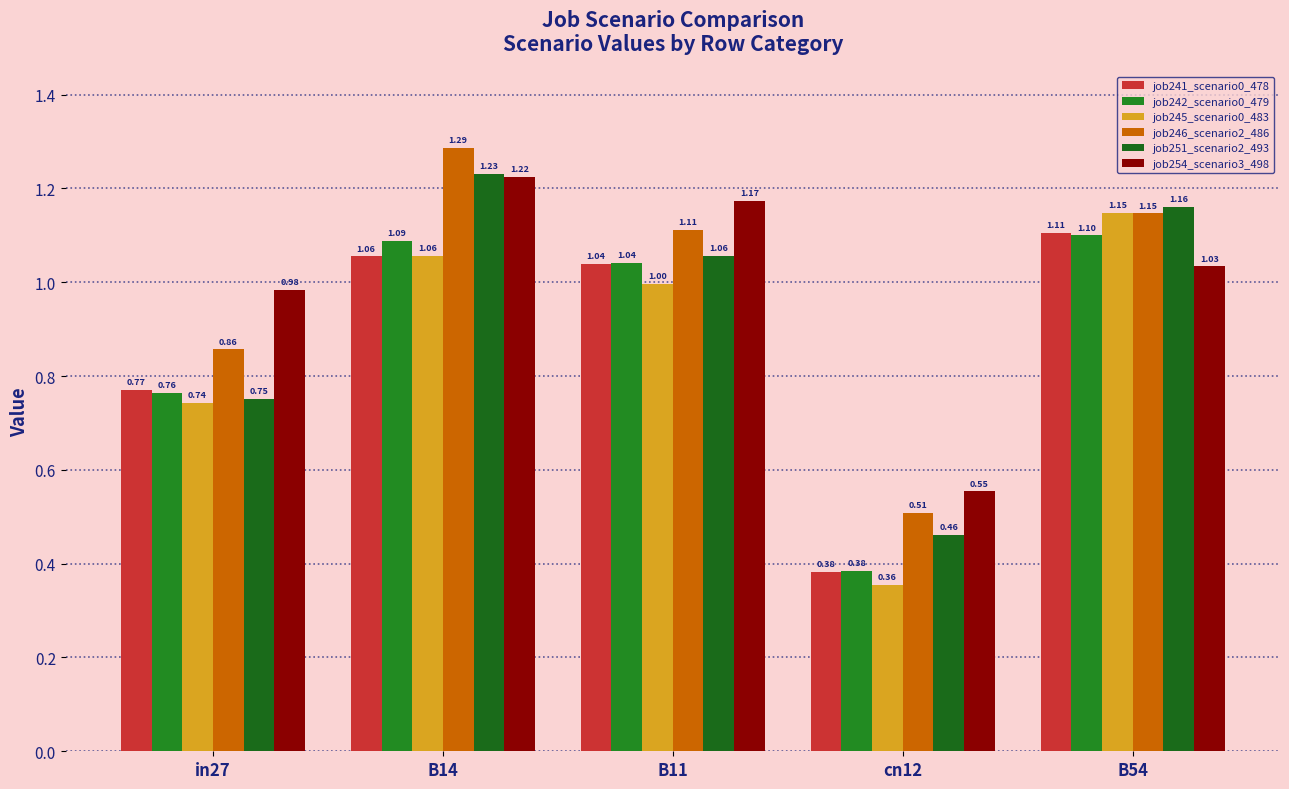

What is the label of the 2nd bar from the right?

cn12